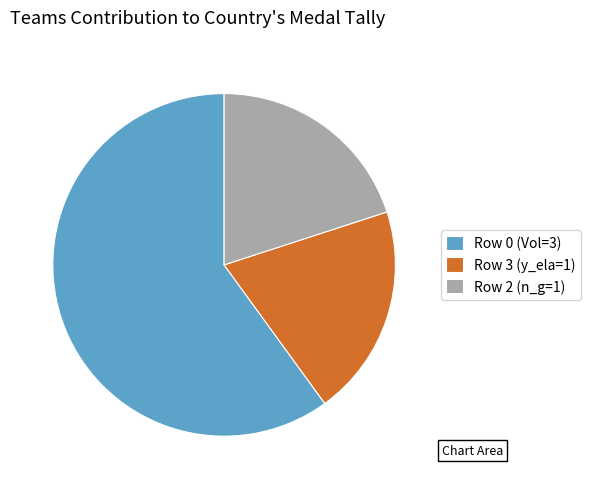

Is the sum of Row 3 (y_ela=1) and Row 0 (Vol=3) greater than half?

Yes